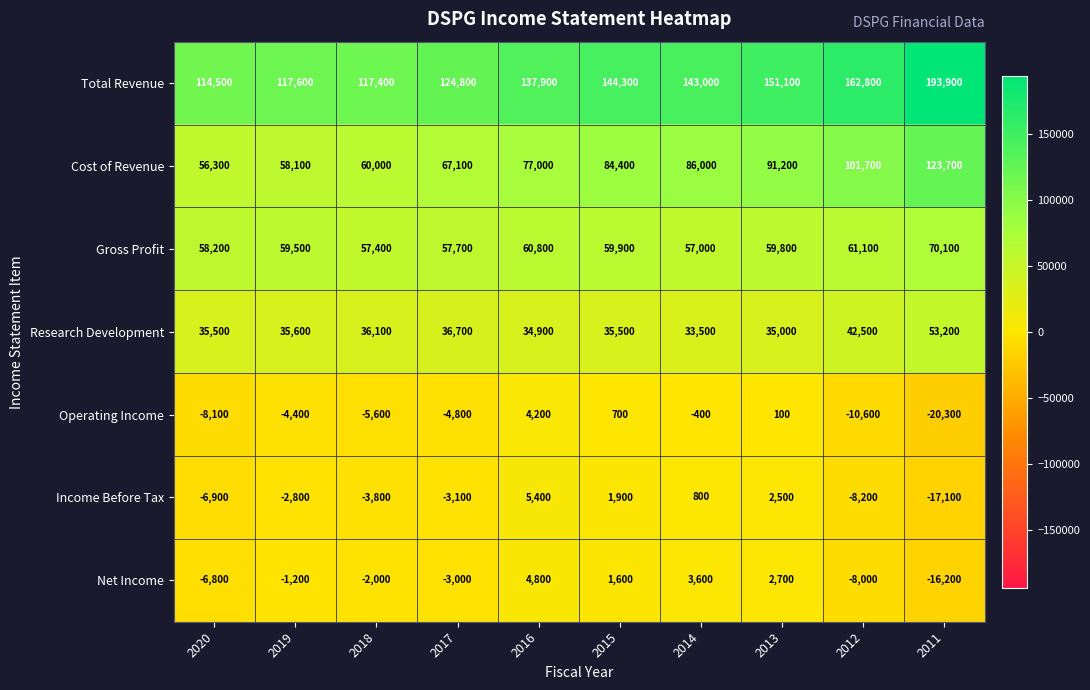

Rank the series by their maximum value, from lowest to highest.

Operating Income, Net Income, Income Before Tax, Research Development, Gross Profit, Cost of Revenue, Total Revenue